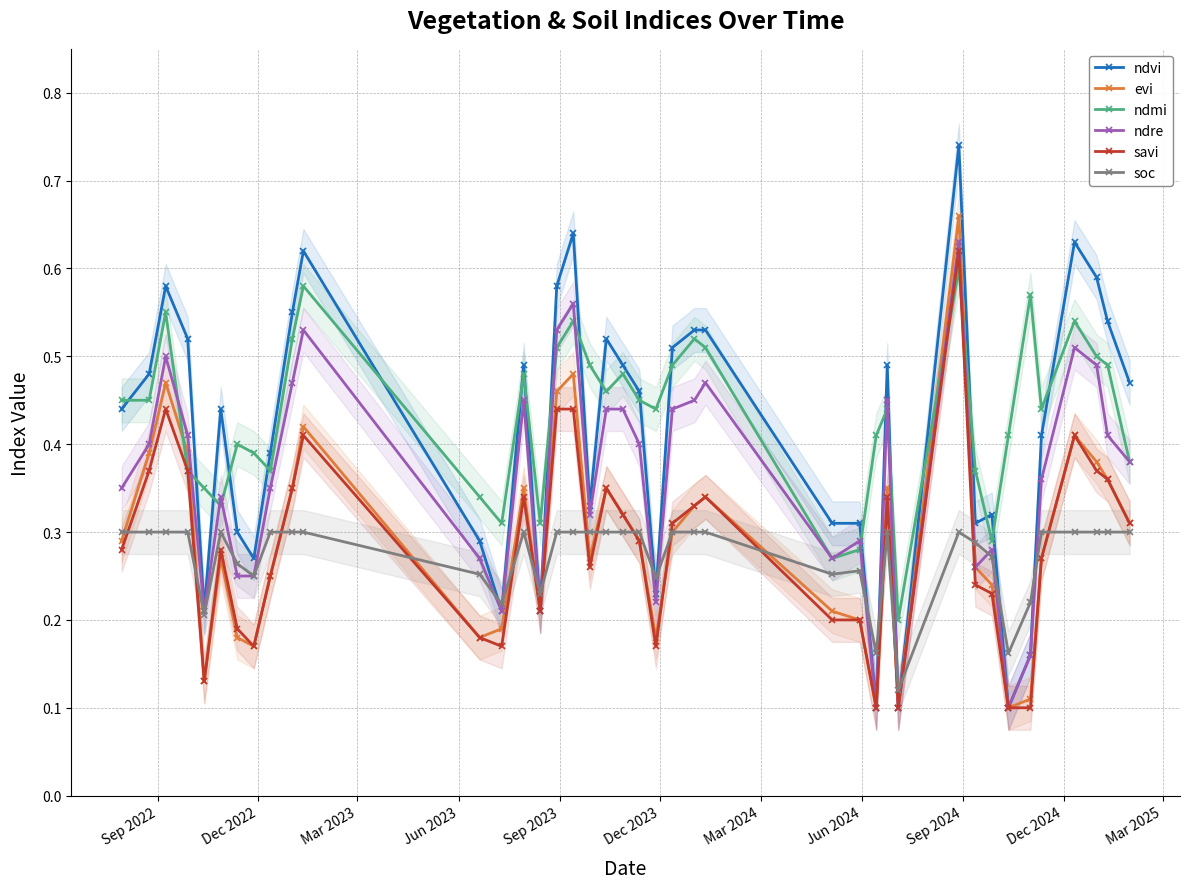

How many lines are shown in the chart?

6